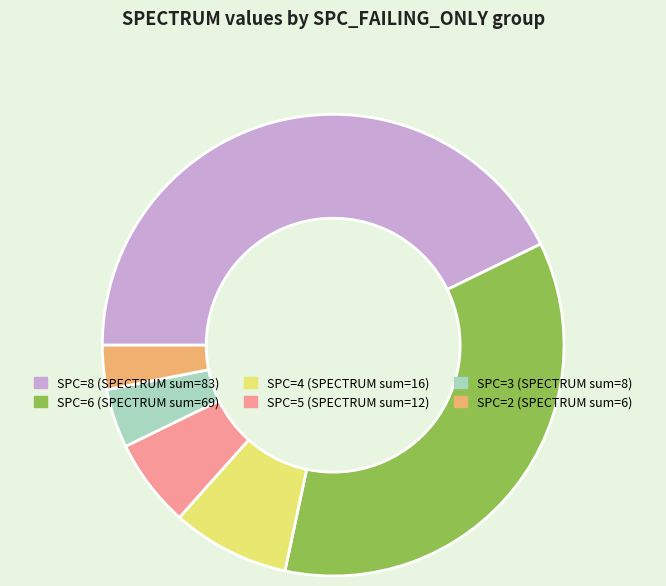

Is there any slice that represents more than half of the pie?

No